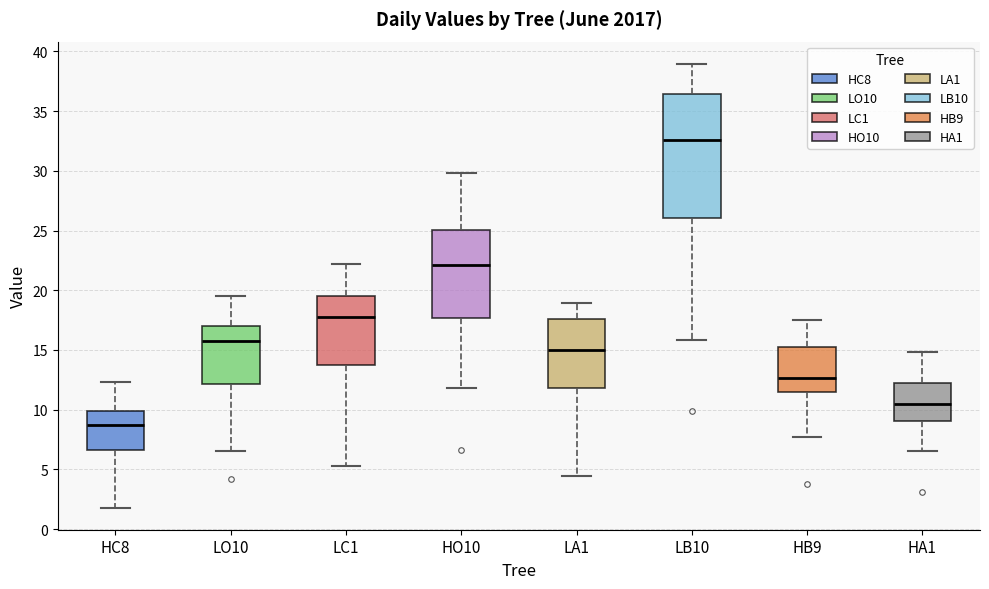

Reading left to right, read every box against the y-axis: the position of its median line, the range the box covers, and the ends of its whiskers. The values are not printed on the chart, so give them approximately, as read against the axis.

HC8: median 8.5, box 6.5 to 10.0, whiskers 2.0 to 12.5
LO10: median 15.5, box 12.0 to 17.0, whiskers 6.5 to 19.5
LC1: median 18.0, box 13.5 to 19.5, whiskers 5.0 to 22.0
HO10: median 22.0, box 17.5 to 25.0, whiskers 12.0 to 30.0
LA1: median 15.0, box 12.0 to 17.5, whiskers 4.5 to 19.0
LB10: median 32.5, box 26.0 to 36.5, whiskers 16.0 to 39.0
HB9: median 12.5, box 11.5 to 15.5, whiskers 7.5 to 17.5
HA1: median 10.5, box 9.0 to 12.0, whiskers 6.5 to 15.0